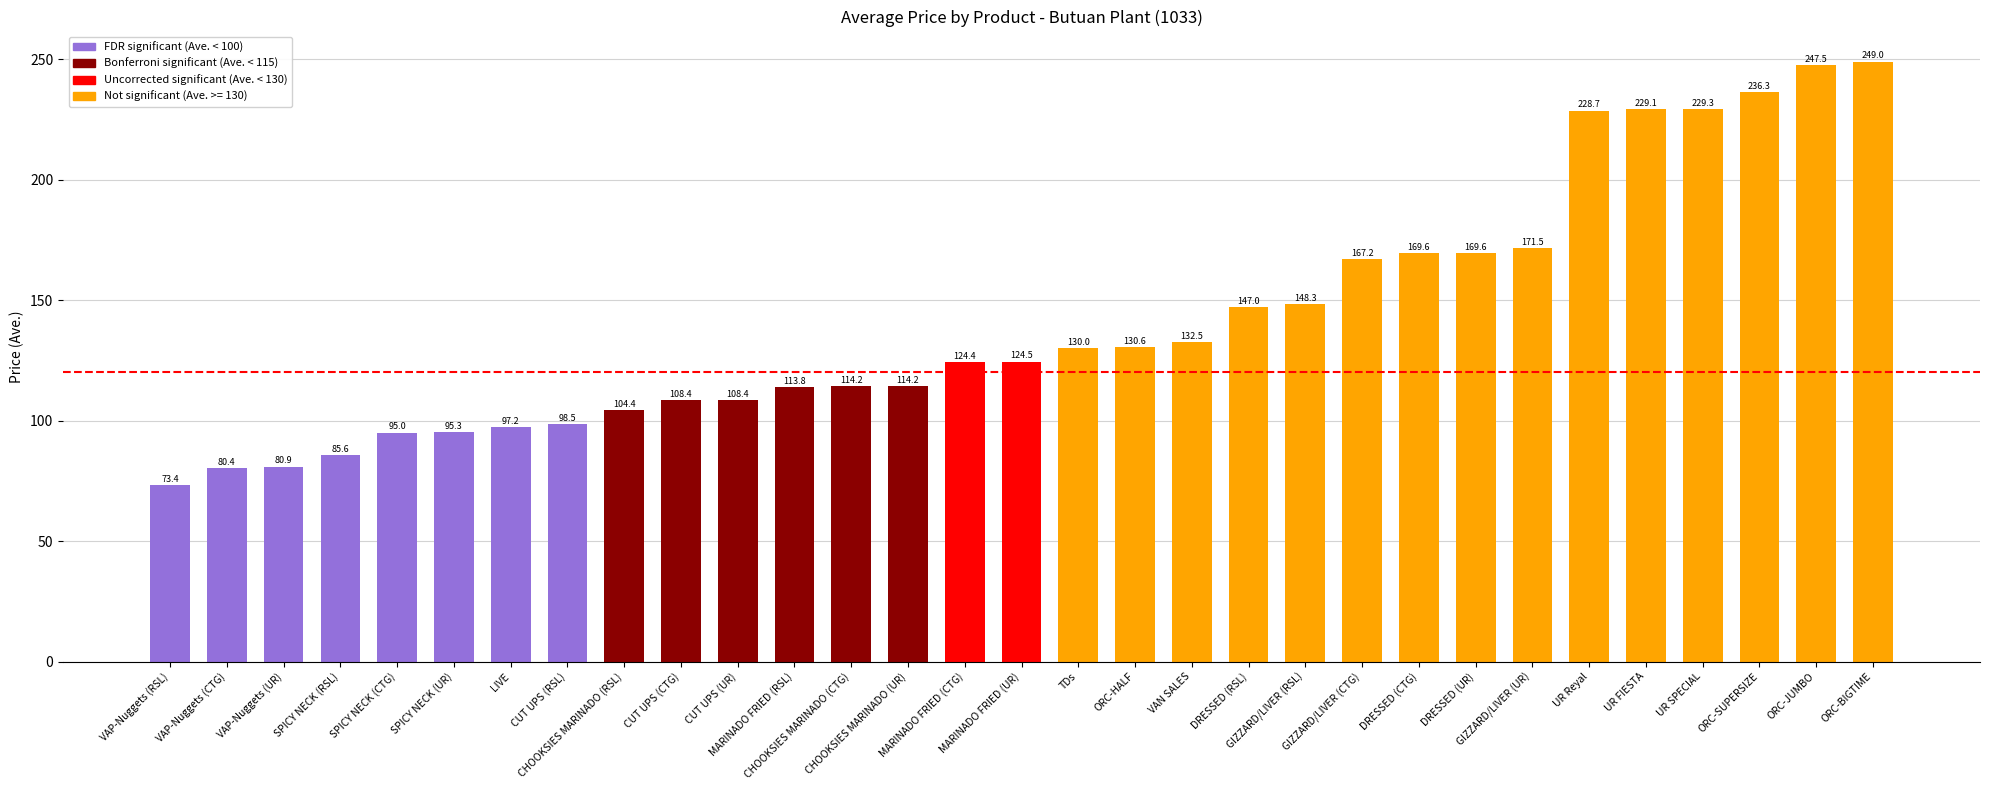

What is the minimum value shown in the chart?

73.4